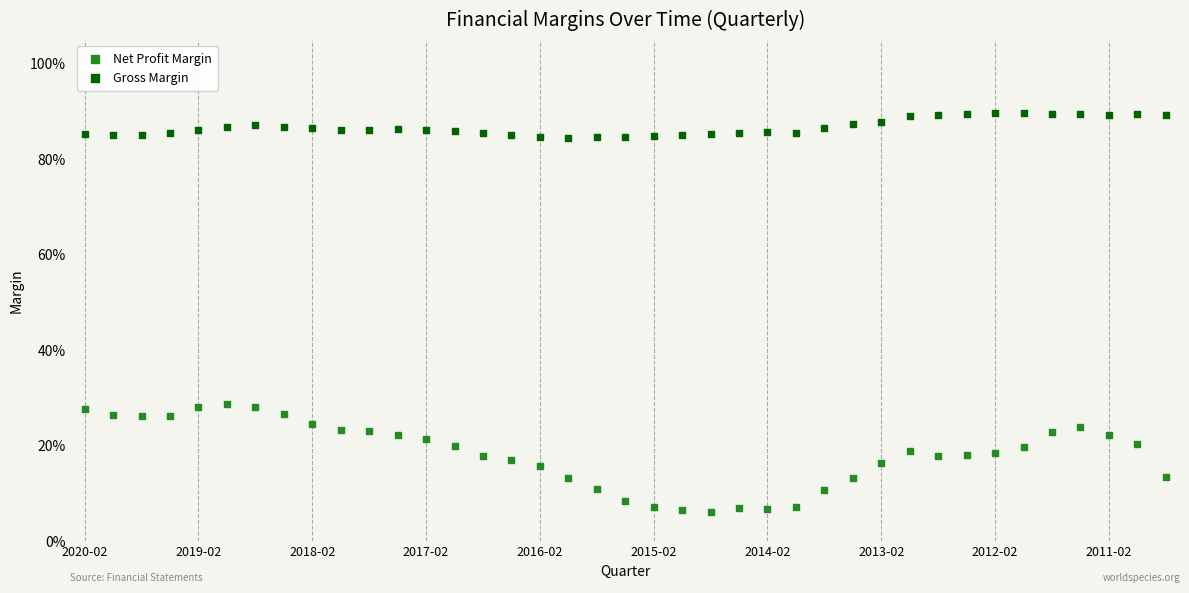

Which series contains the lowest Y value?

Net Profit Margin